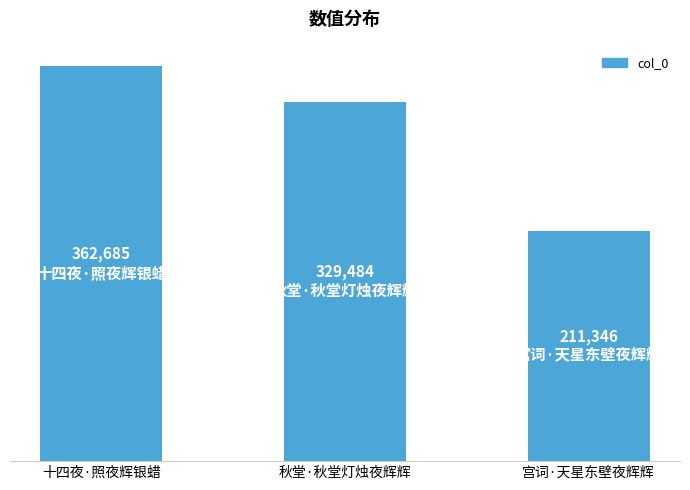

What is the difference between the values at 十四夜·照夜辉银蜡 and 秋堂·秋堂灯烛夜辉辉?

33201